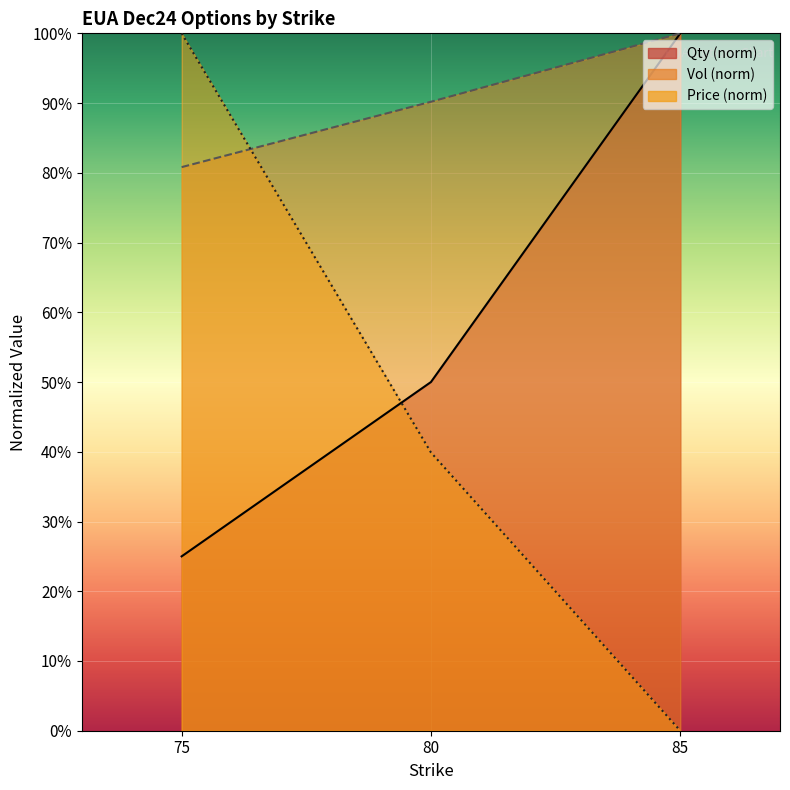

The value of Price at 85 is 0.4. True or false?

False